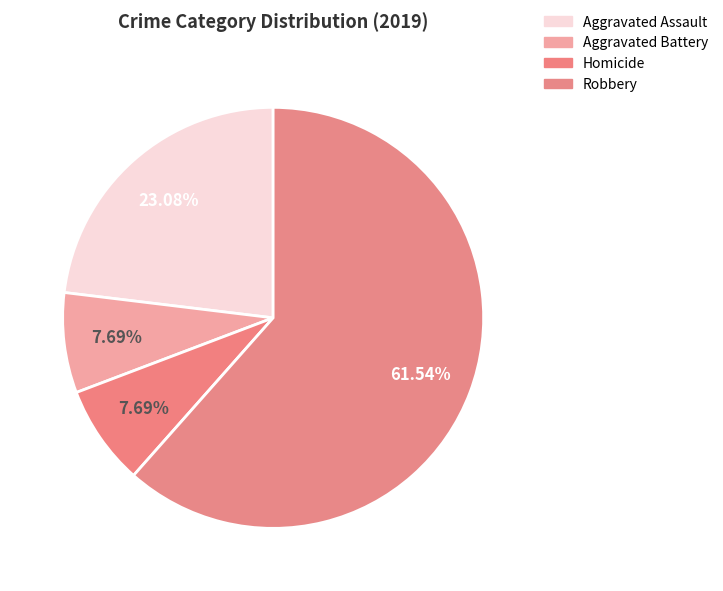

How many segments does this pie chart have?

4